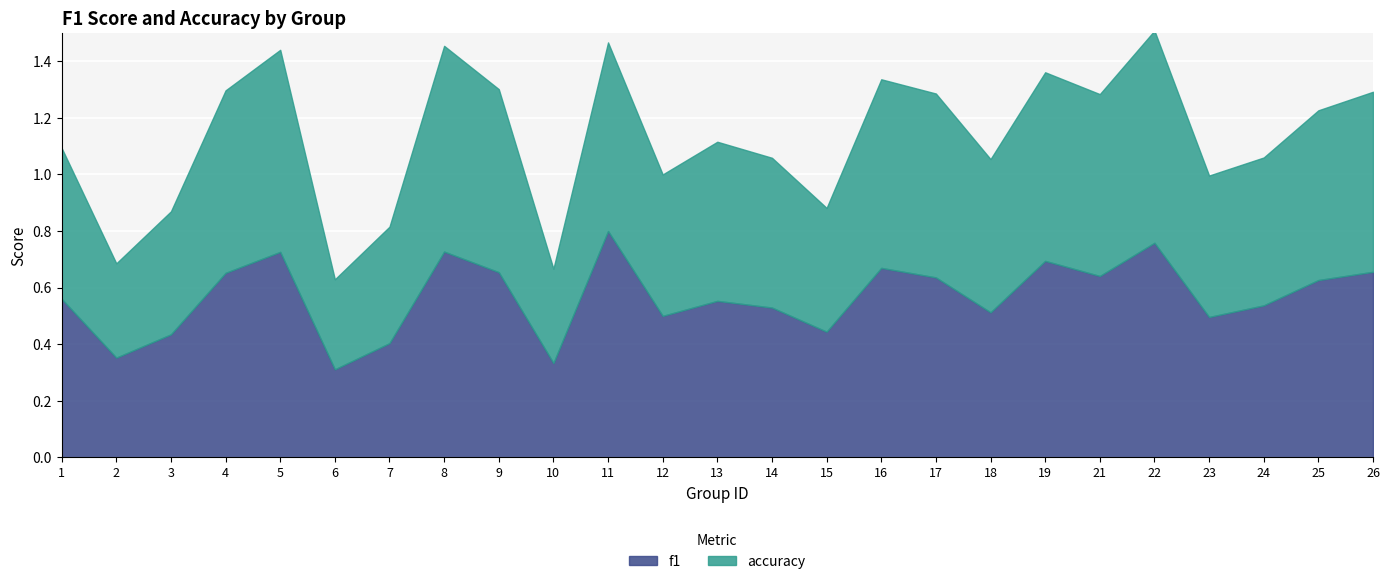

What is the difference between the maximum and second lowest values in the accuracy series?

0.4